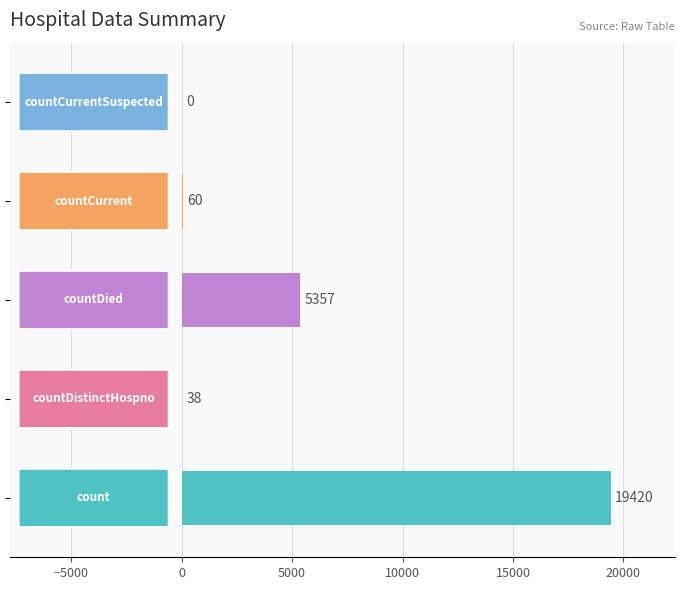

What is the maximum value shown in the chart?

19420